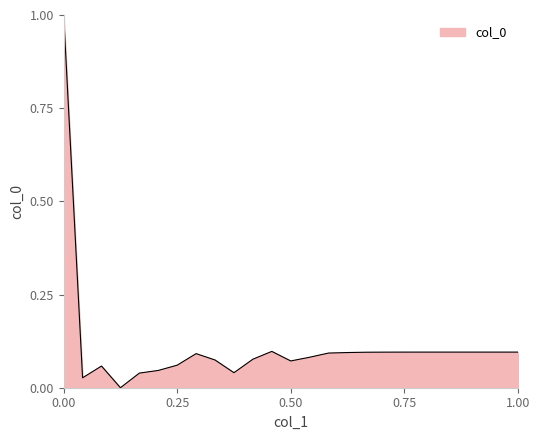

How many lines are shown in the chart?

1